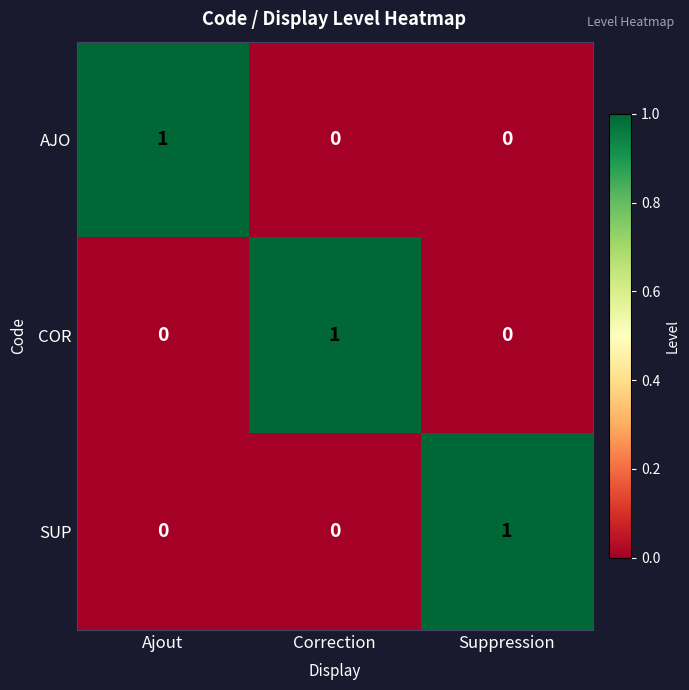

Is the value of AJO at Correction greater than the value of COR at Correction?

No